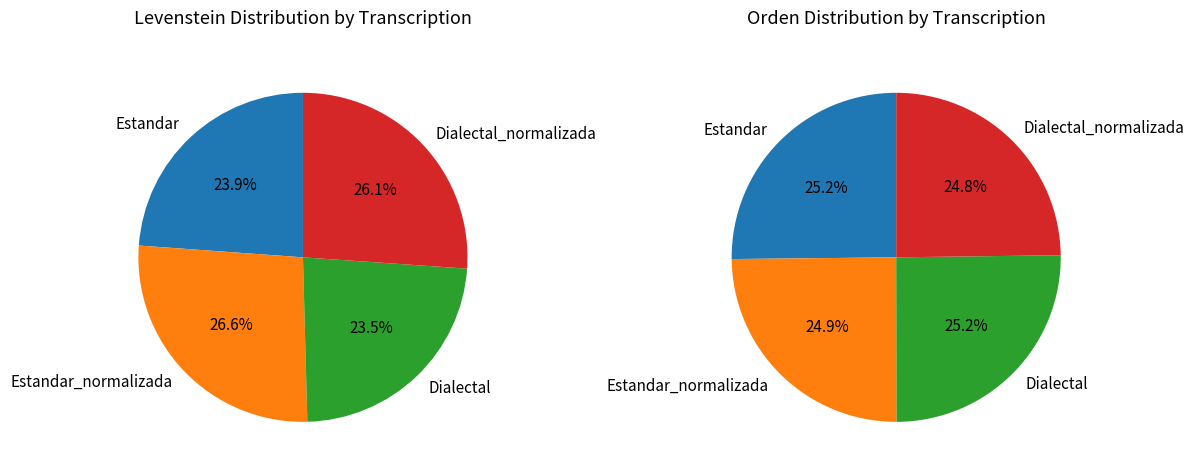

Count the number of slices in the pie.

4